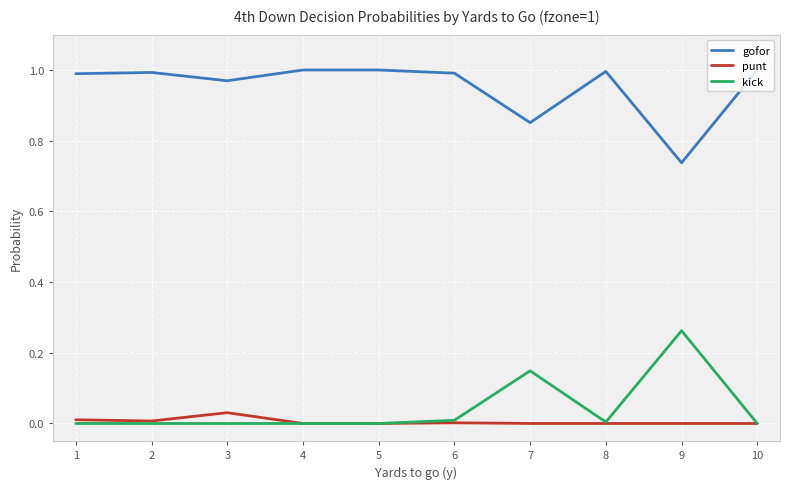

True or false: punt and gofor intersect in this chart.

False